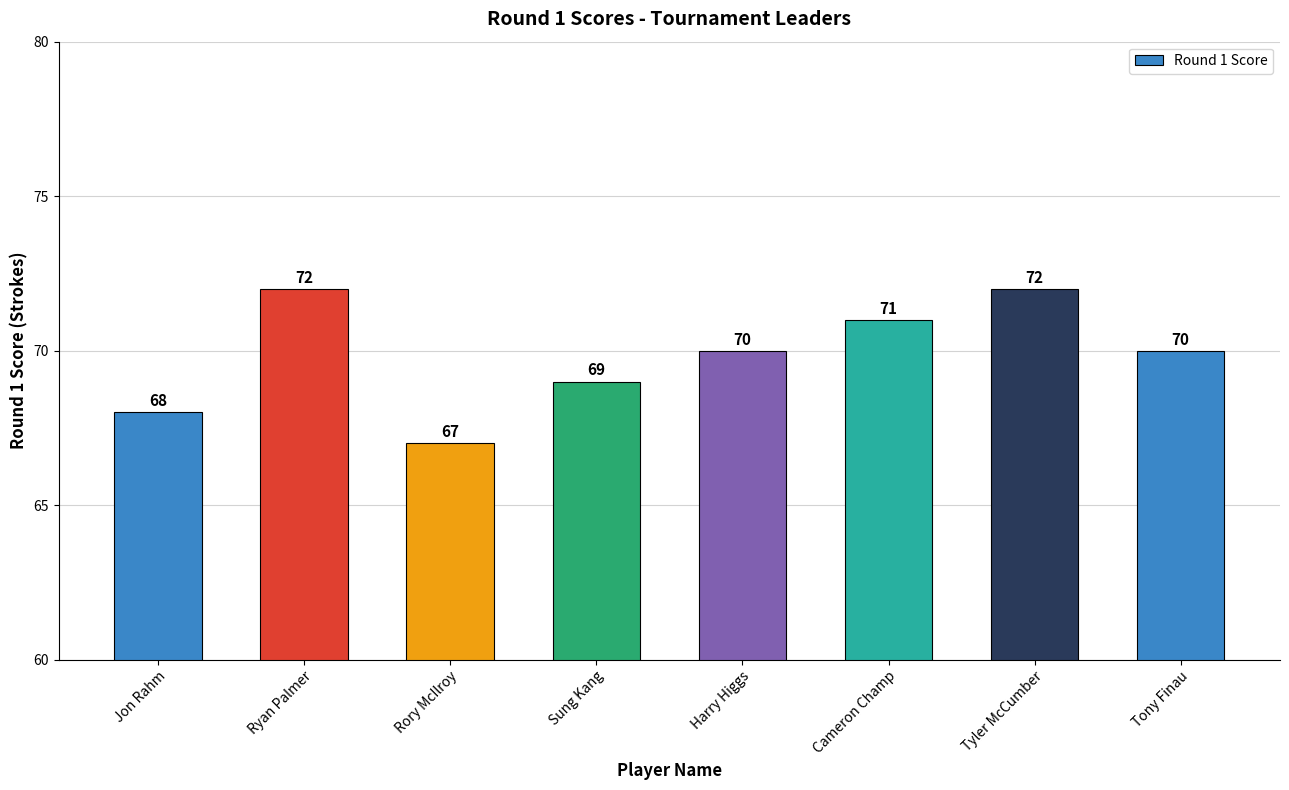

What is the label of the 7th bar from the right?

Ryan Palmer